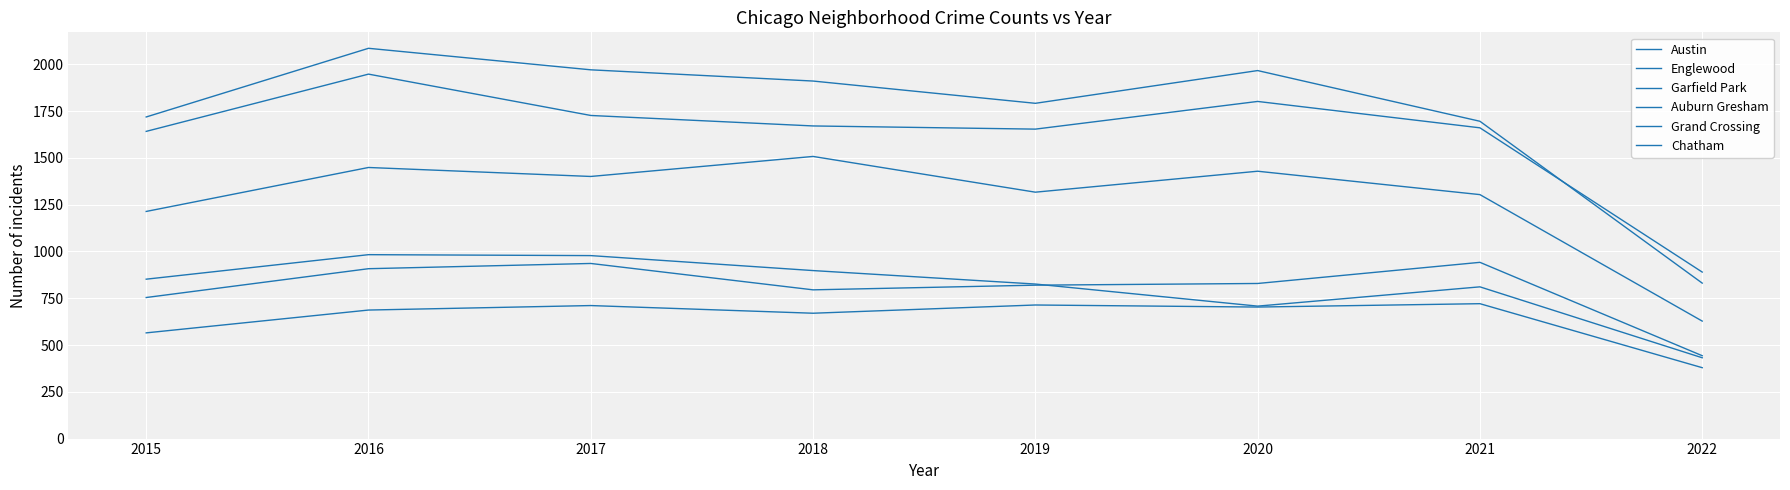

How many series are shown in this chart?

6